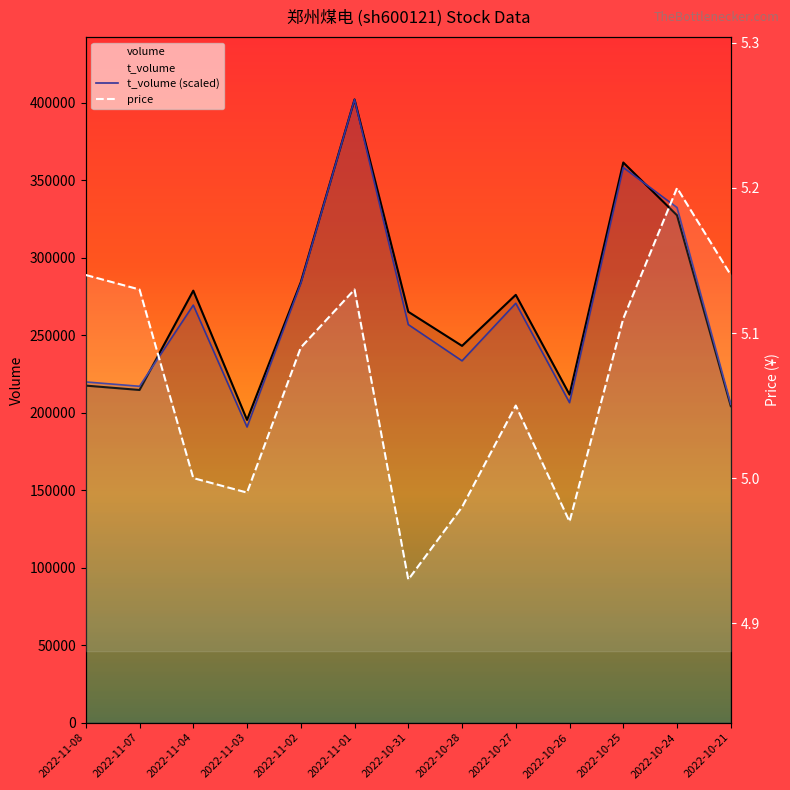

Between 2022-11-07 and 2022-11-04, which series saw the biggest shift?

volume